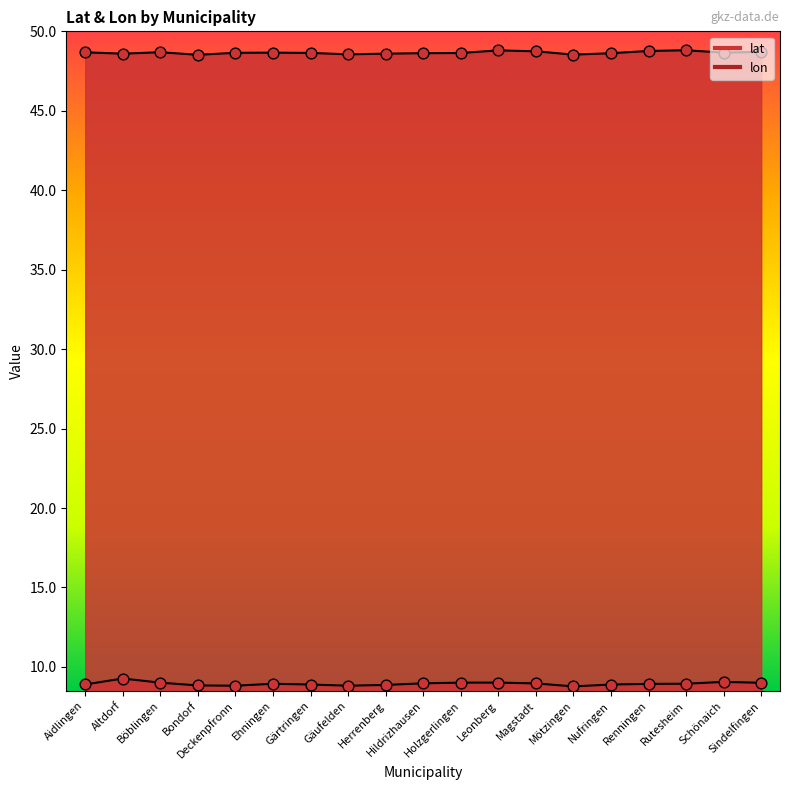

At how many categories does at least one series exceed 15?

19